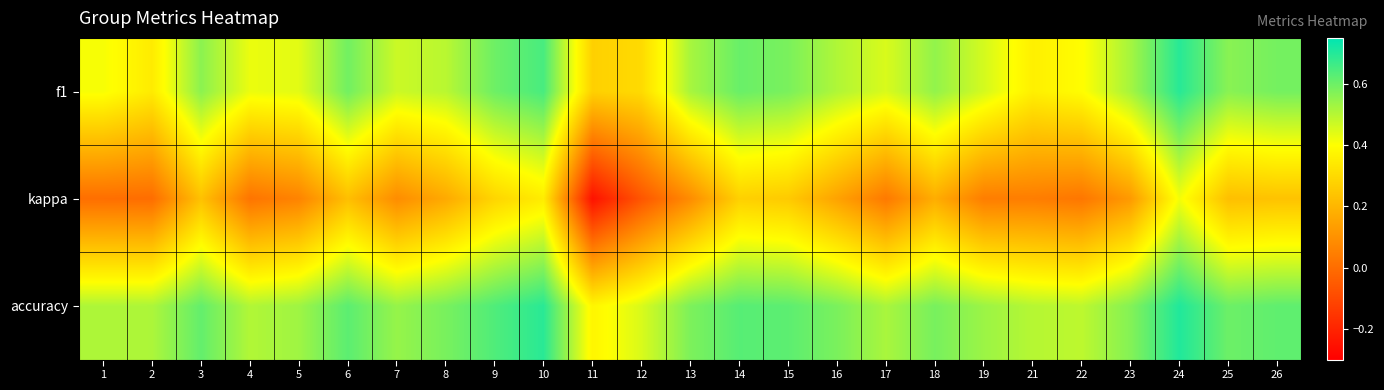

Which has a higher value, 14 or 16?

14